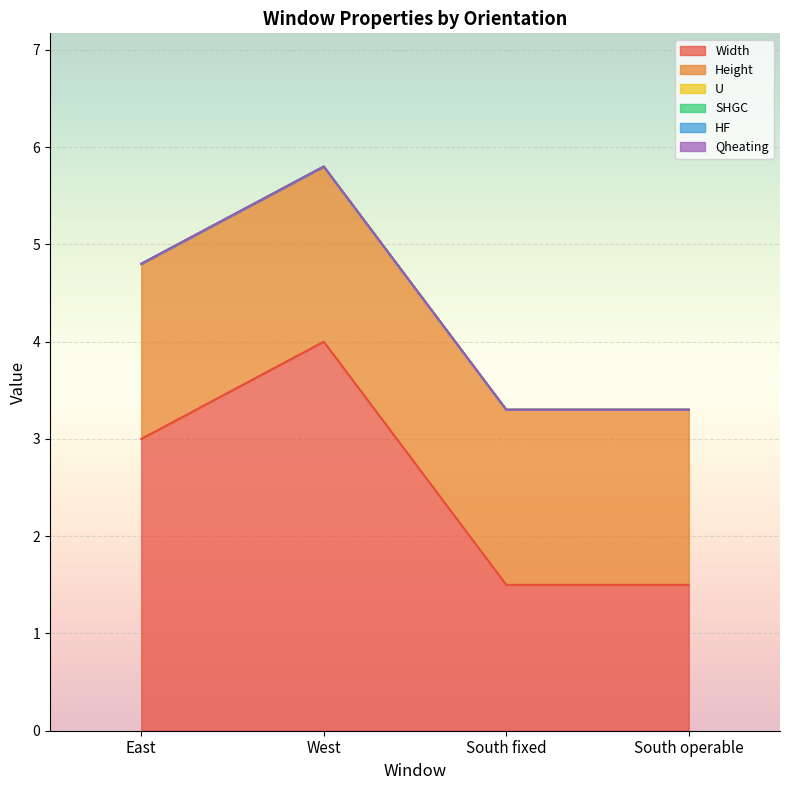

Which label corresponds to the largest value in the chart?

West